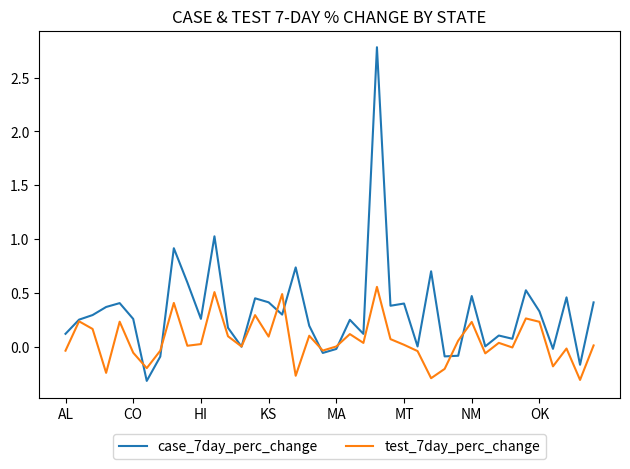

Which series has the largest total across all categories?

case_7day_perc_change